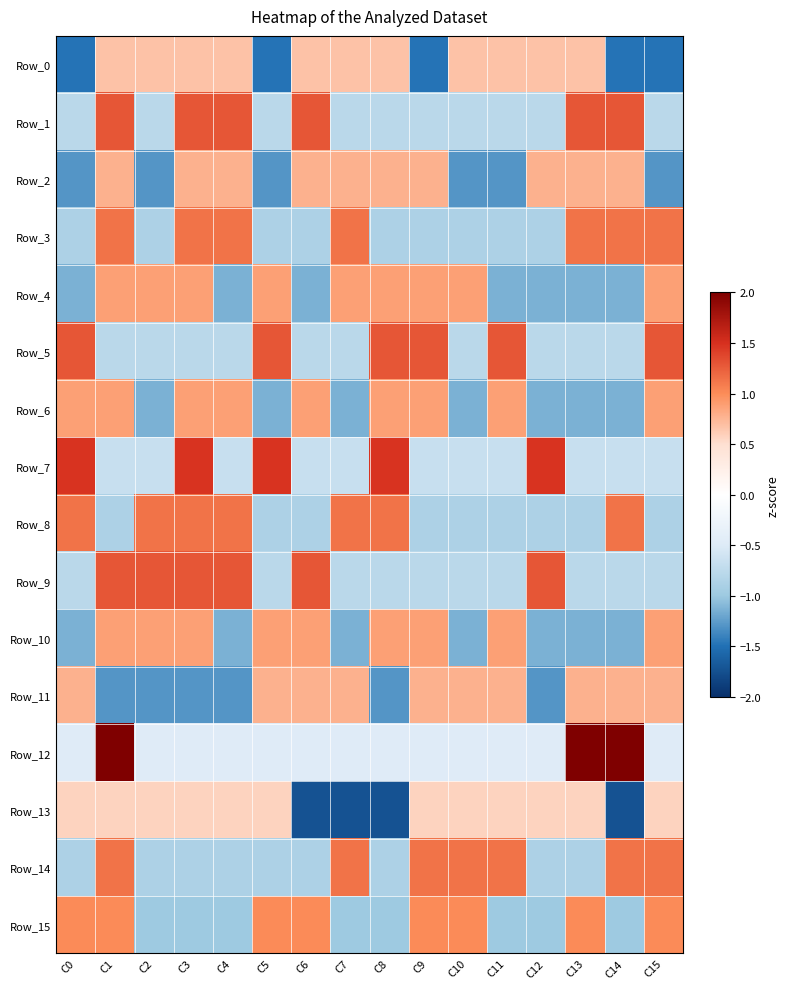

What is the spread (max minus min) of values at C8?

3.2